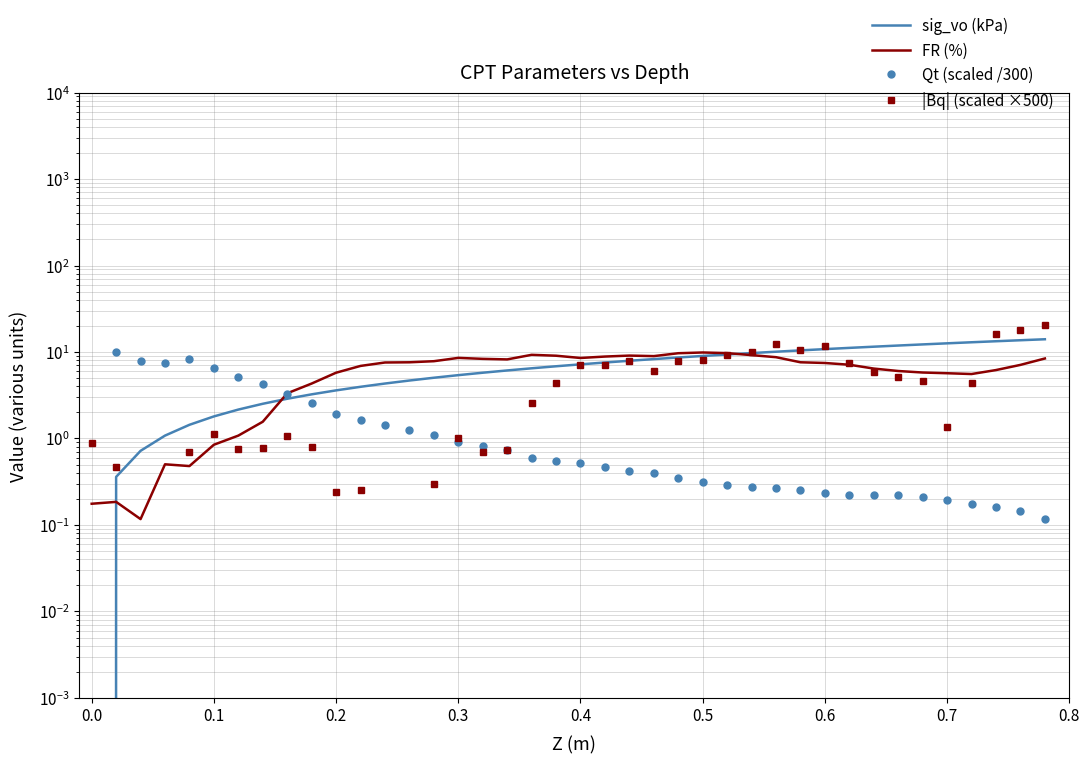

Is the value of FR (%) at 10 greater than the value of Qt (scaled /300) at 26?

Yes